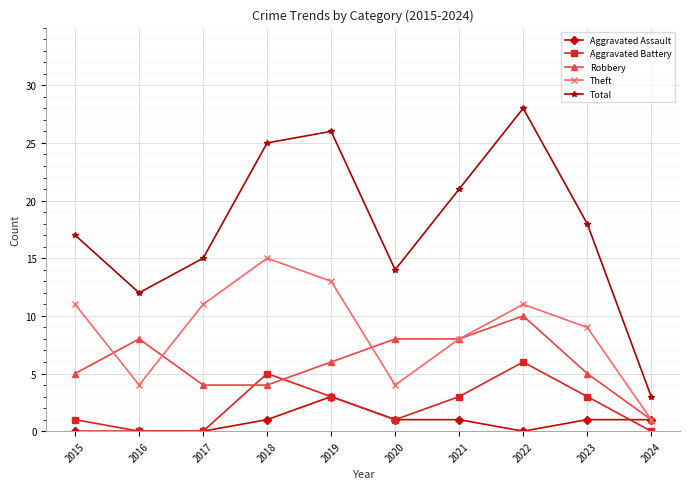

Which series has the largest total across all categories?

Total